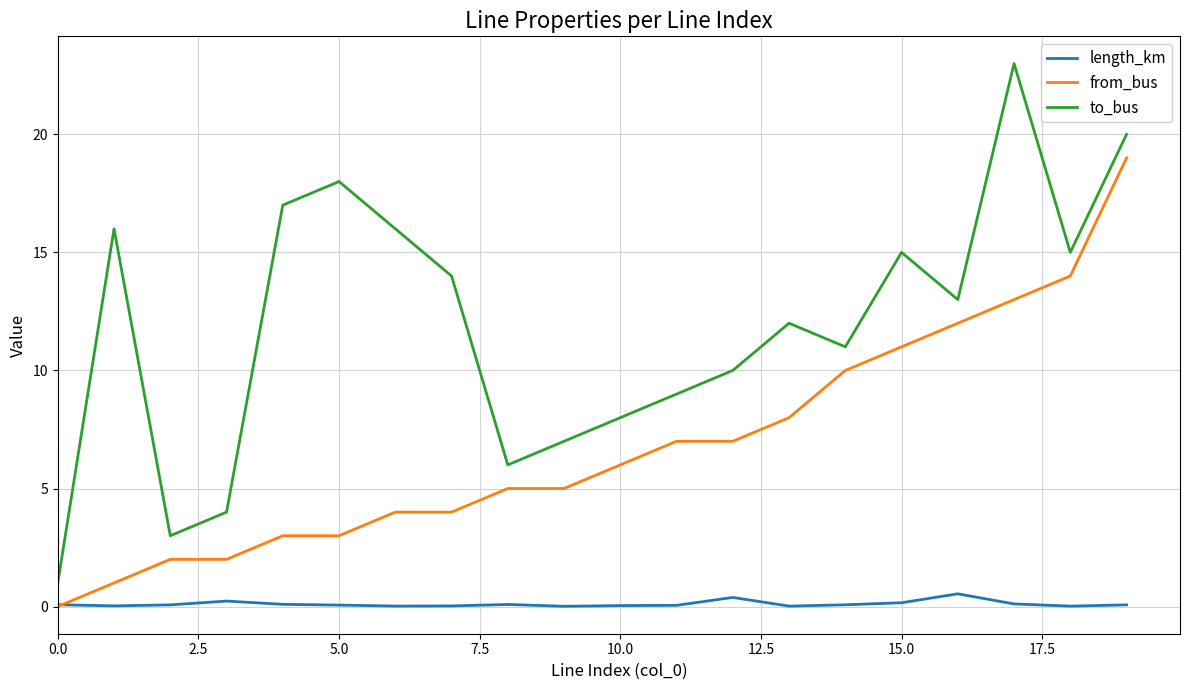

Which series has the largest total across all categories?

to_bus